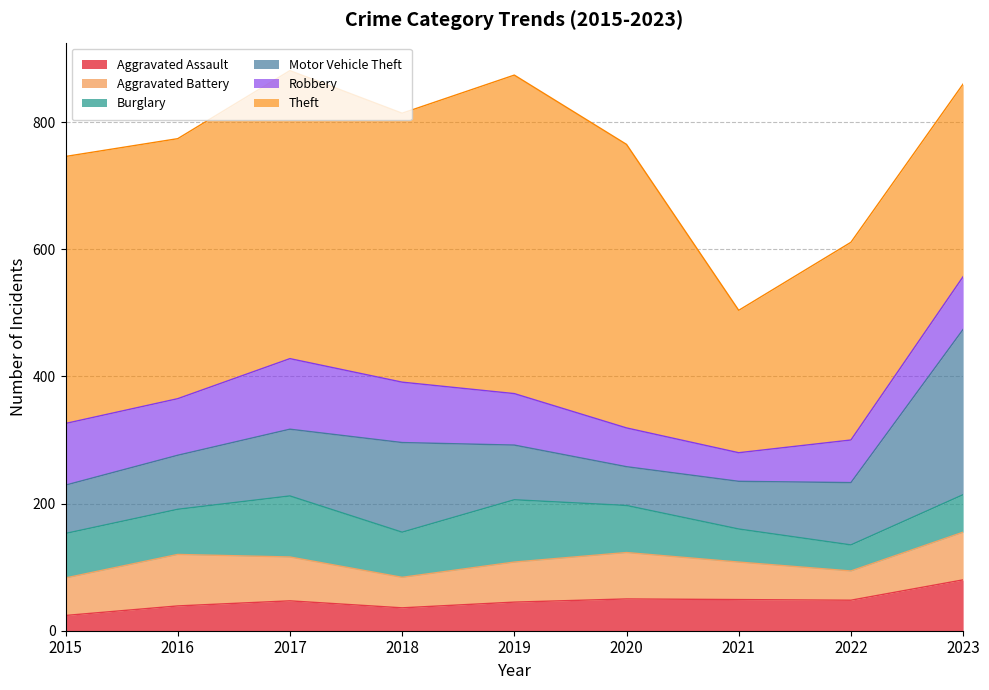

What is the difference between the Aggravated Battery values at 2017 and 2018?

21